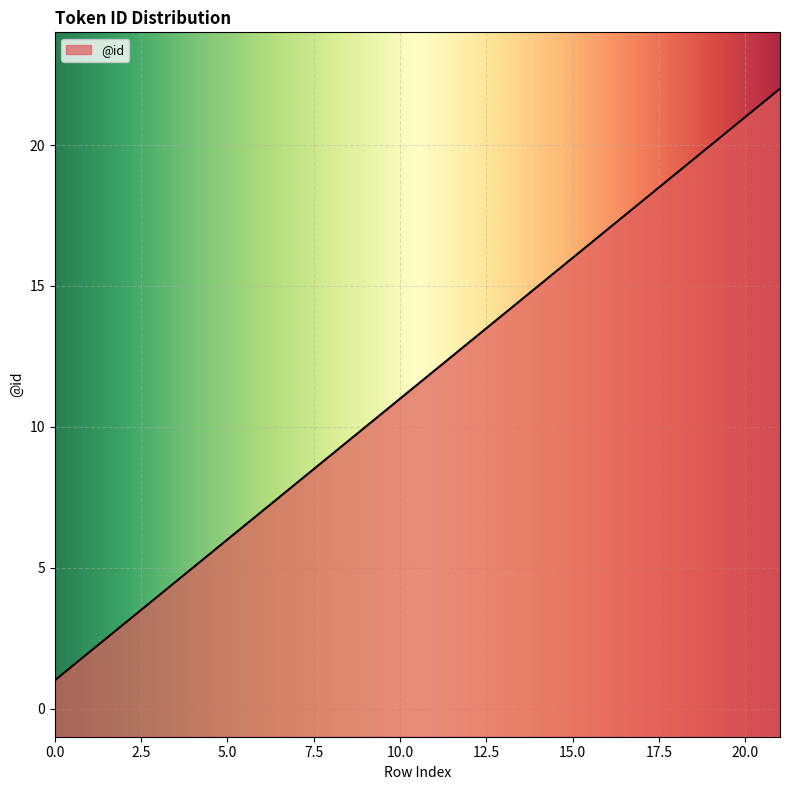

The value at 0.0 is 1. True or false?

True